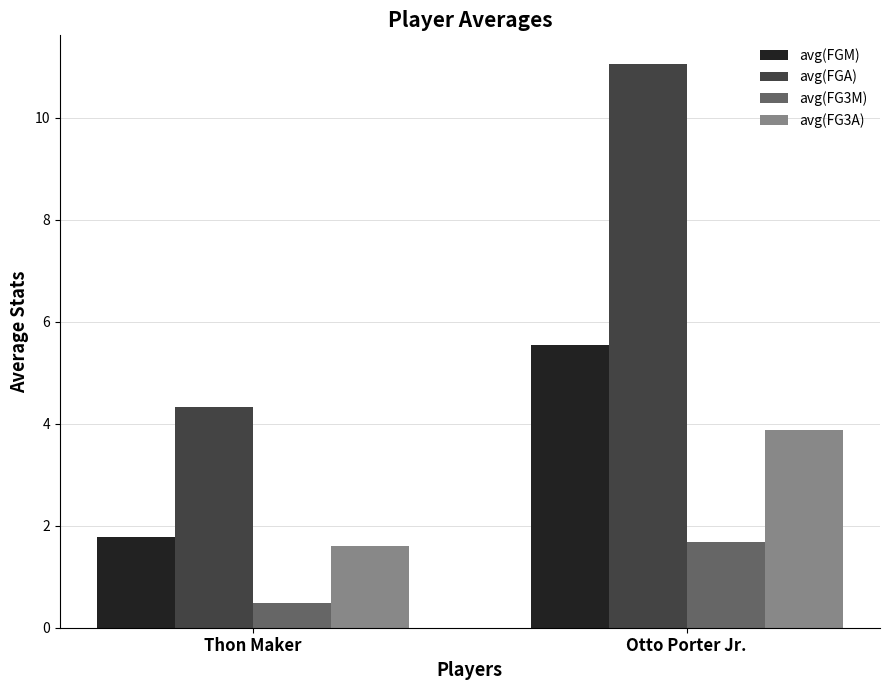

What is the label of the 2nd bar from the right?

Thon Maker